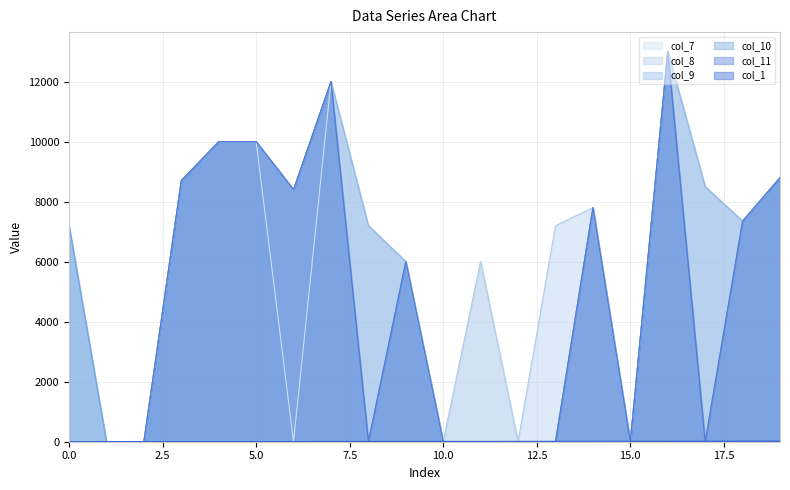

What is the value of the col_11 point at the 8th from the left?

12000